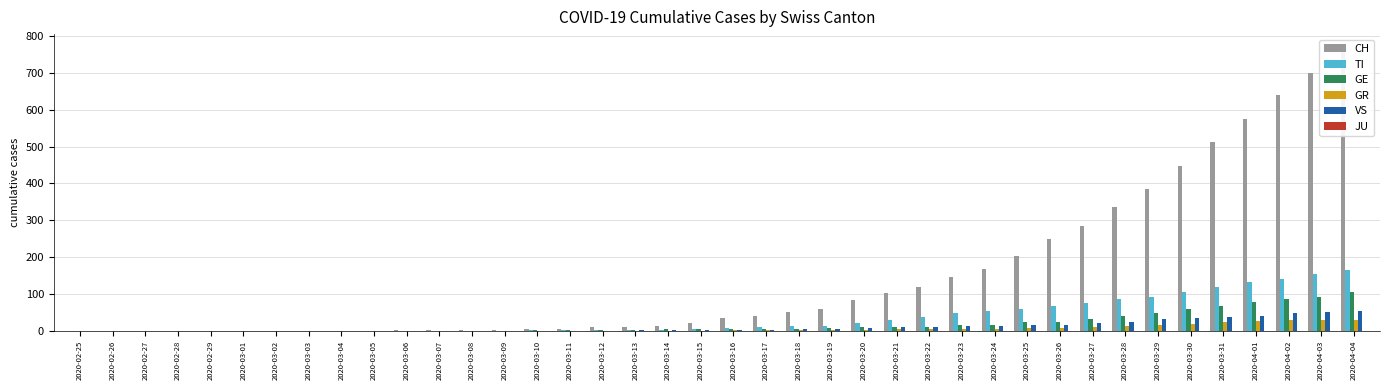

Which series has the largest range (max minus min)?

CH